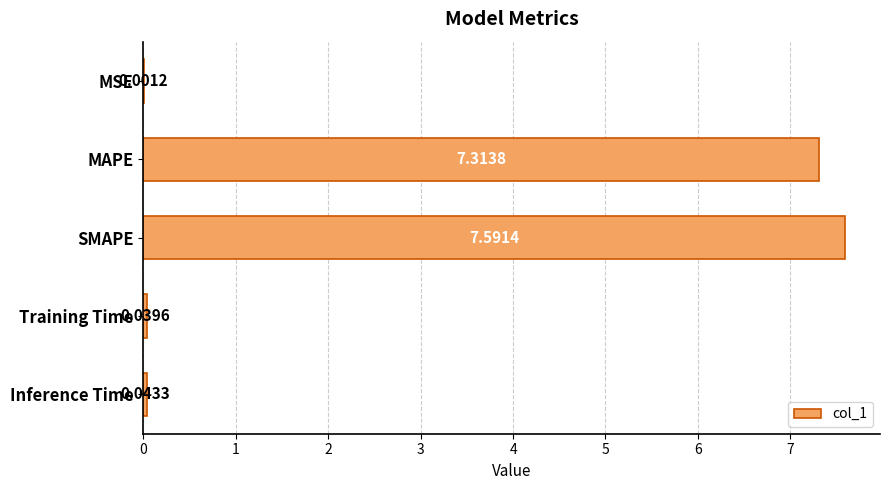

What is the change in value from MSE to SMAPE?

+7.6